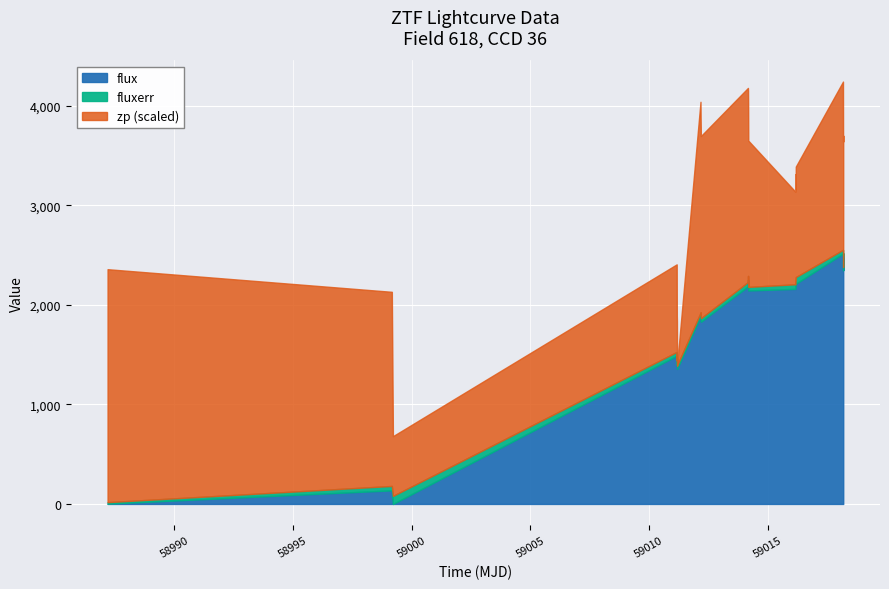

How many data points in flux are above 2144?

11